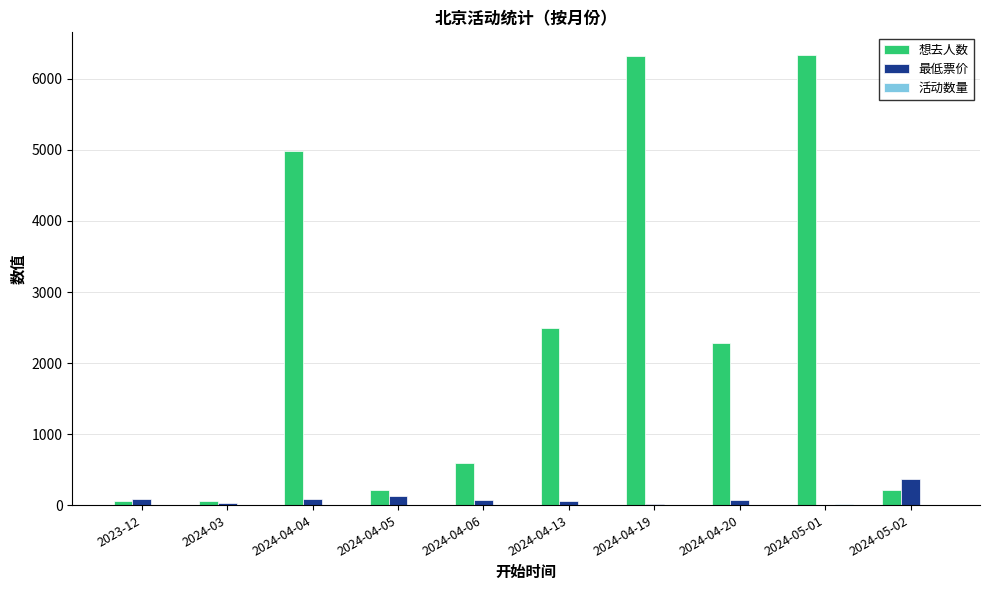

What value does the 想去人数 series have at 2024-04-05, to the nearest 100?

200